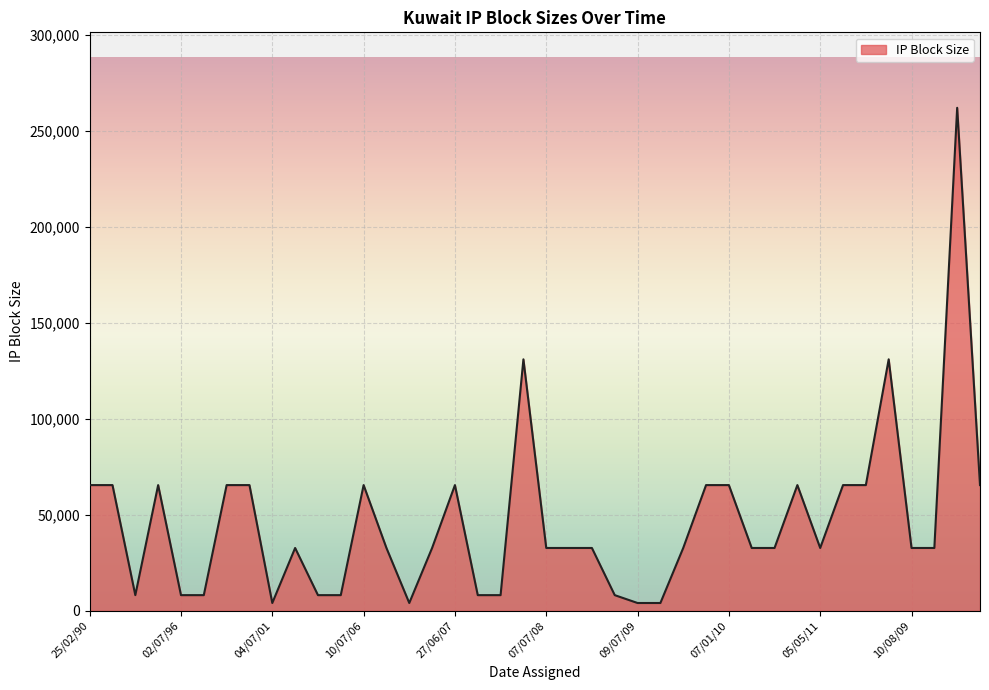

What is the minimum value shown in the chart?

4096